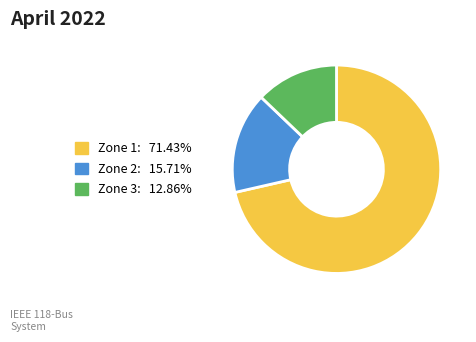

What is the ratio of the value at Zone 2 to the value at Zone 3?

1.2